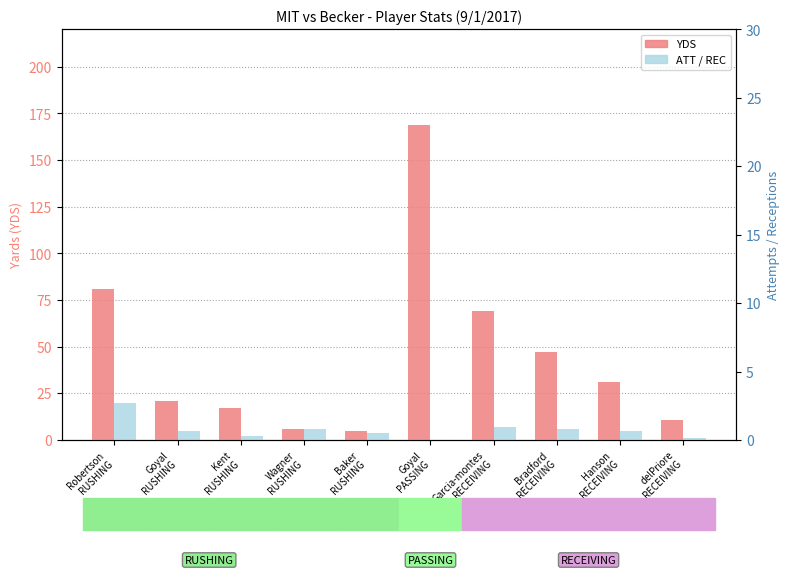

What is the sum of all YDS values?

457